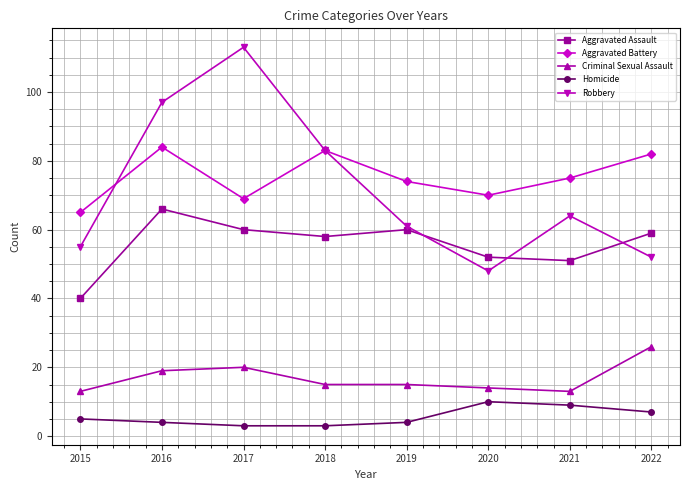

What is the difference between the maximum and minimum values in the Aggravated Battery series?

19